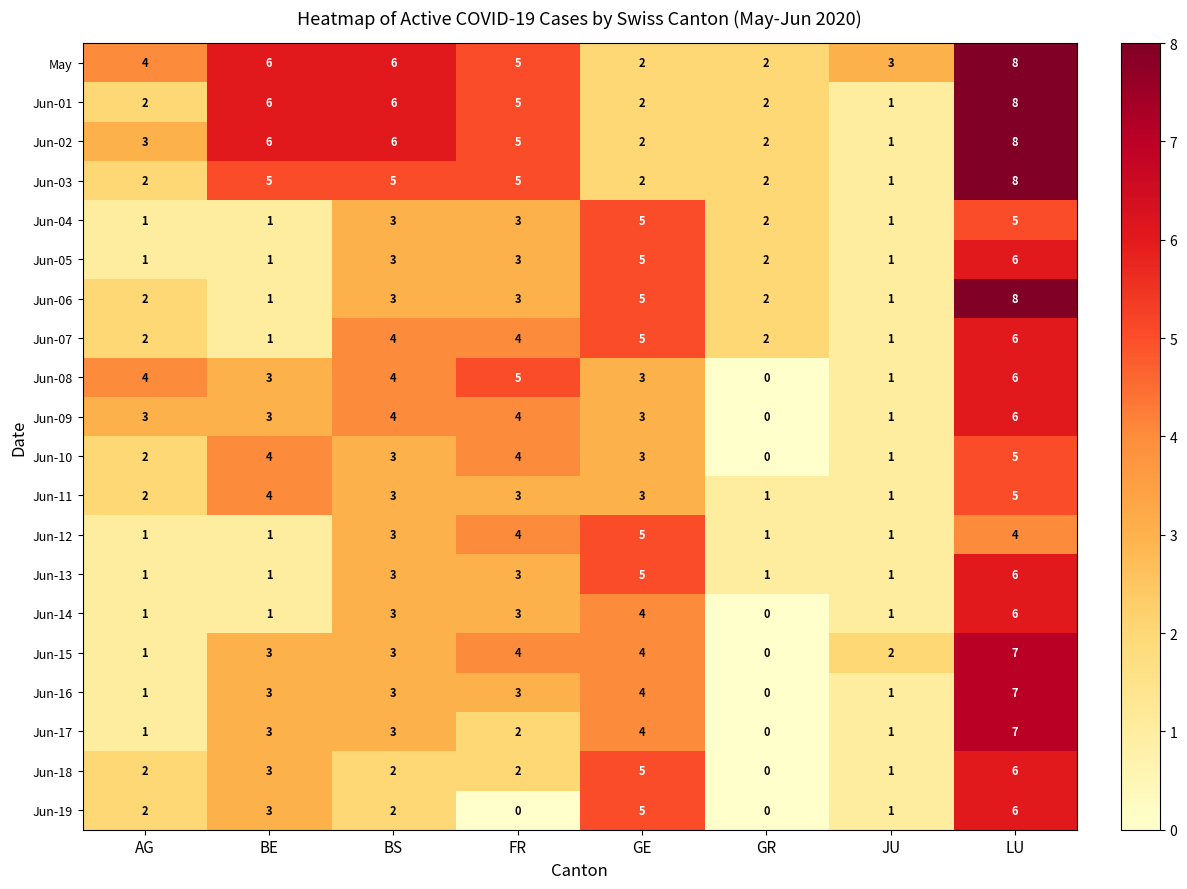

The value of Jun-02 at GR is 3. True or false?

False